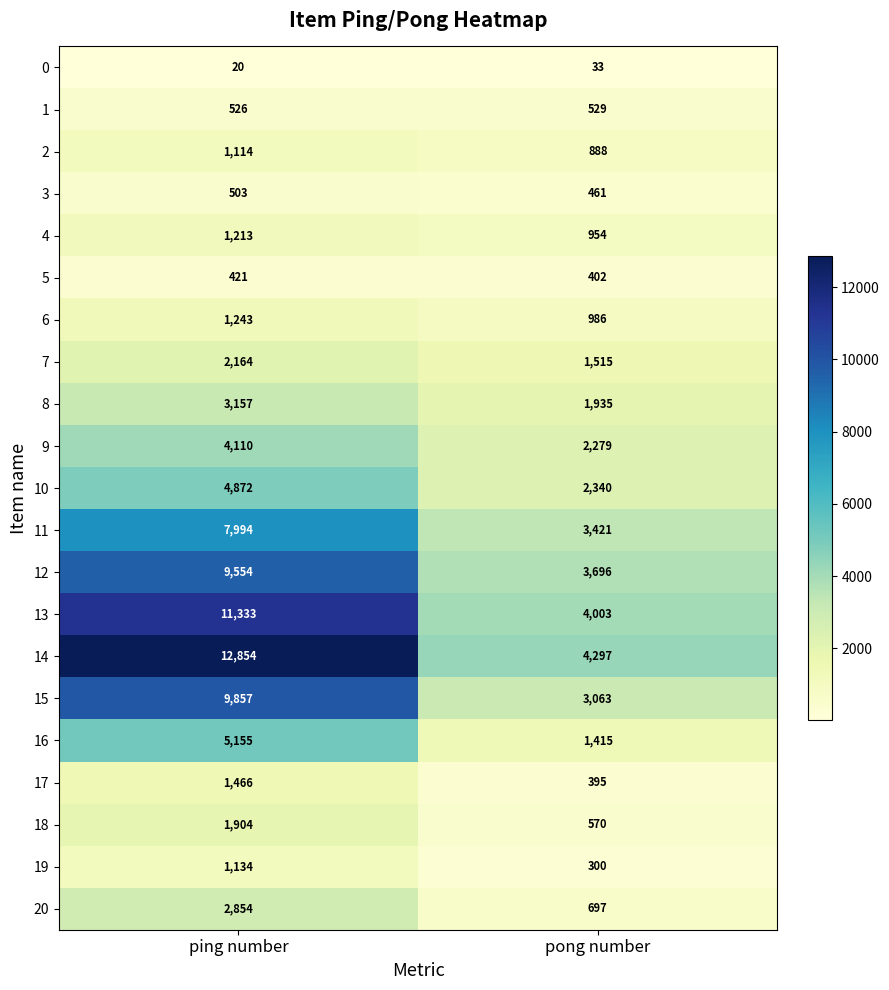

What is the minimum value for 11?

3421